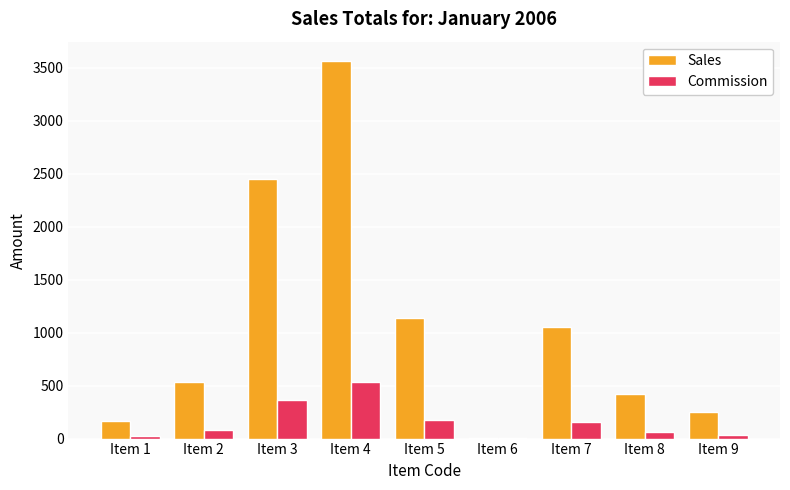

What is the sum of the Sales values at Item 3 and Item 7?

3501.7